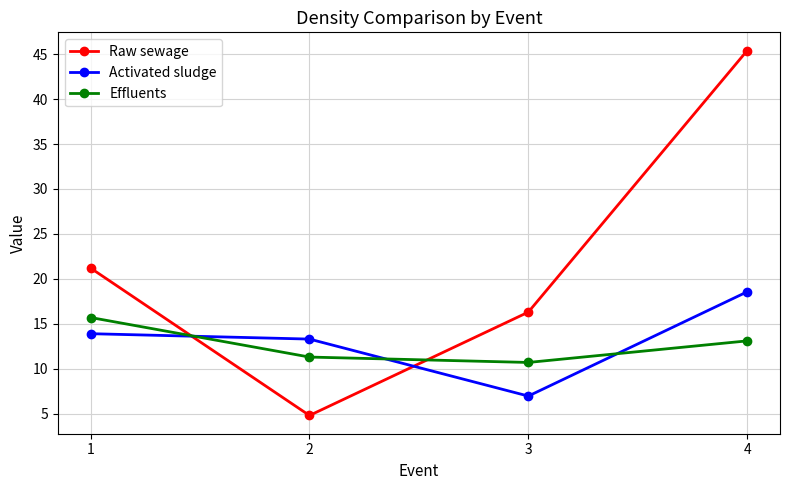

Between which two adjacent categories do Raw sewage and Effluents first intersect?

1 and 2